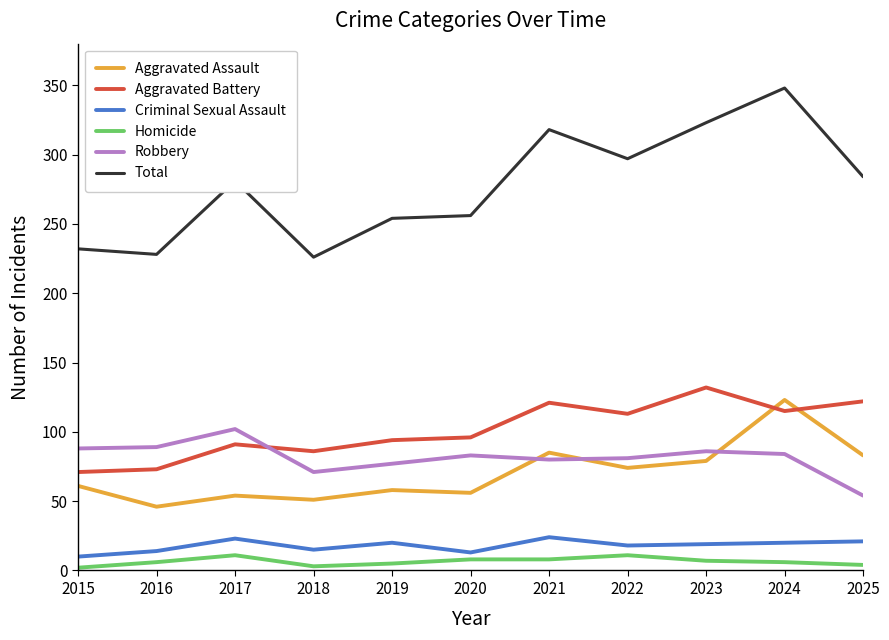

Which series has the largest total across all categories?

Total